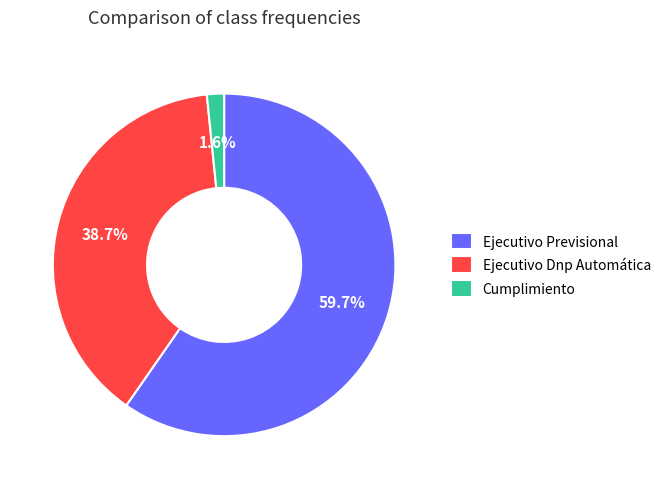

How many slices are in this pie chart?

3